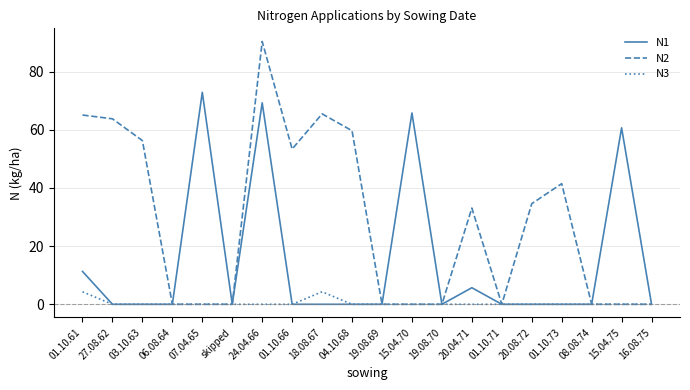

In N2, how many points are higher than both neighbors (excluding endpoints)?

4